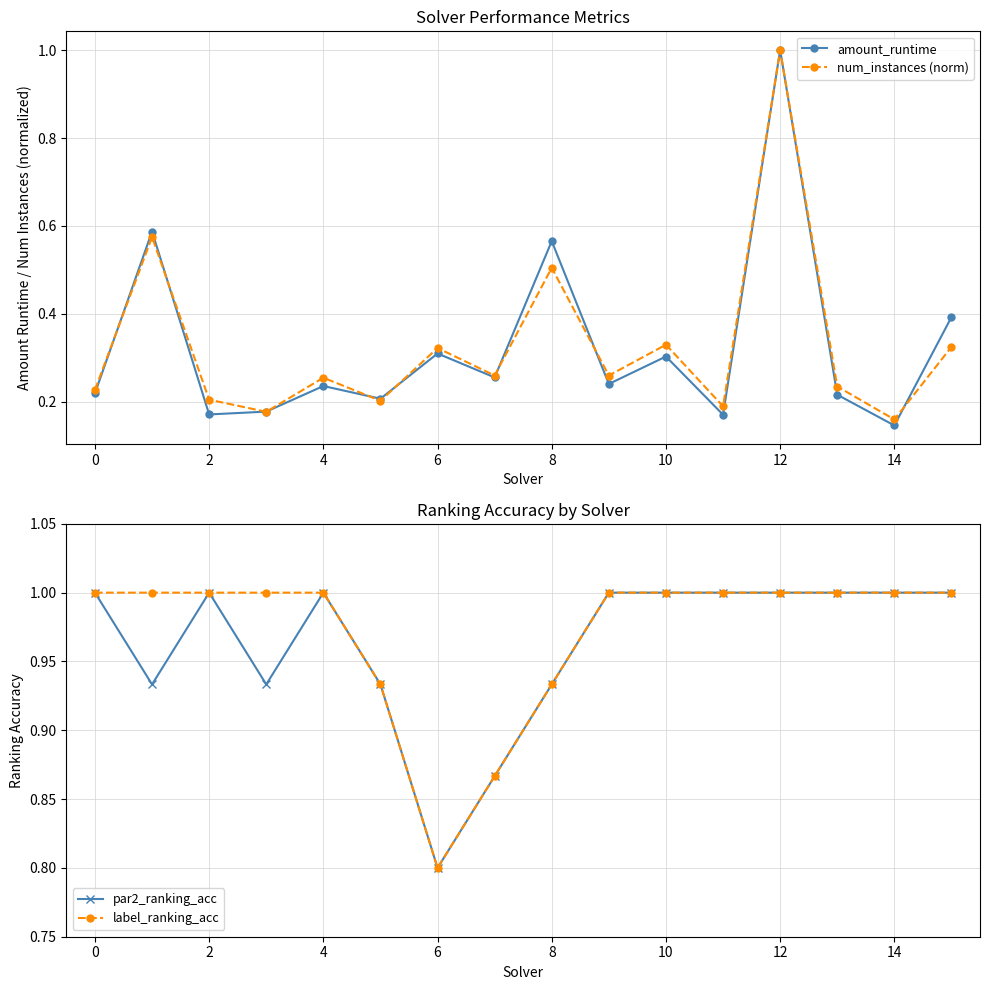

True or false: num_instances (norm) and label_ranking_acc cross at least once.

False